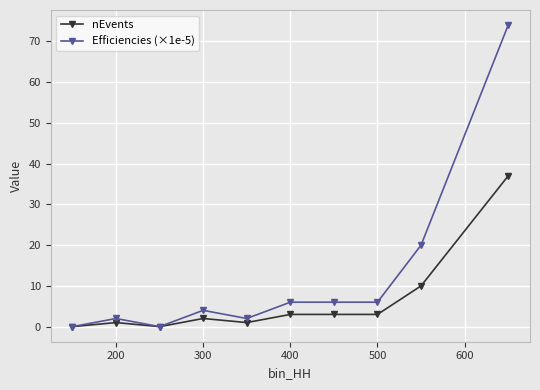

What is the maximum value shown in the chart?

74